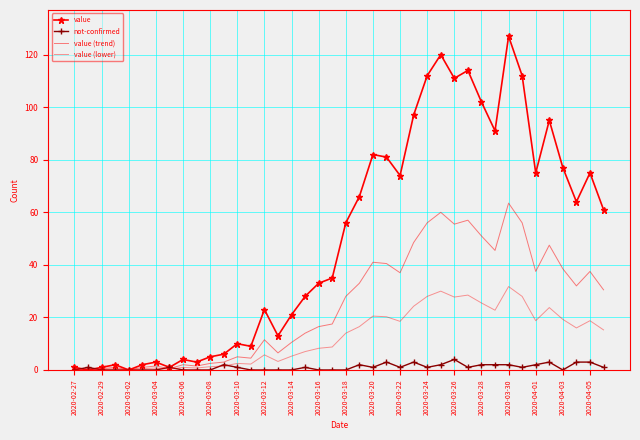

How many not-confirmed values are between 0 and 2?

34